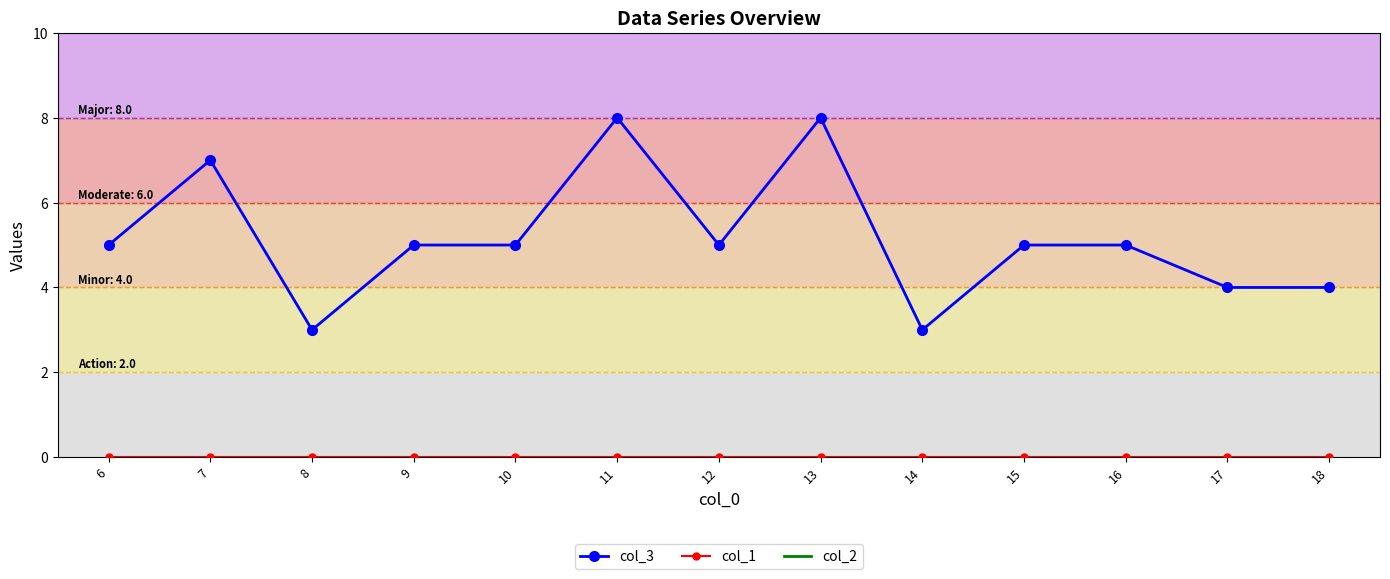

Rank the categories by col_2 value from highest to lowest.

6, 7, 8, 9, 10, 11, 12, 13, 14, 15, 16, 17, 18